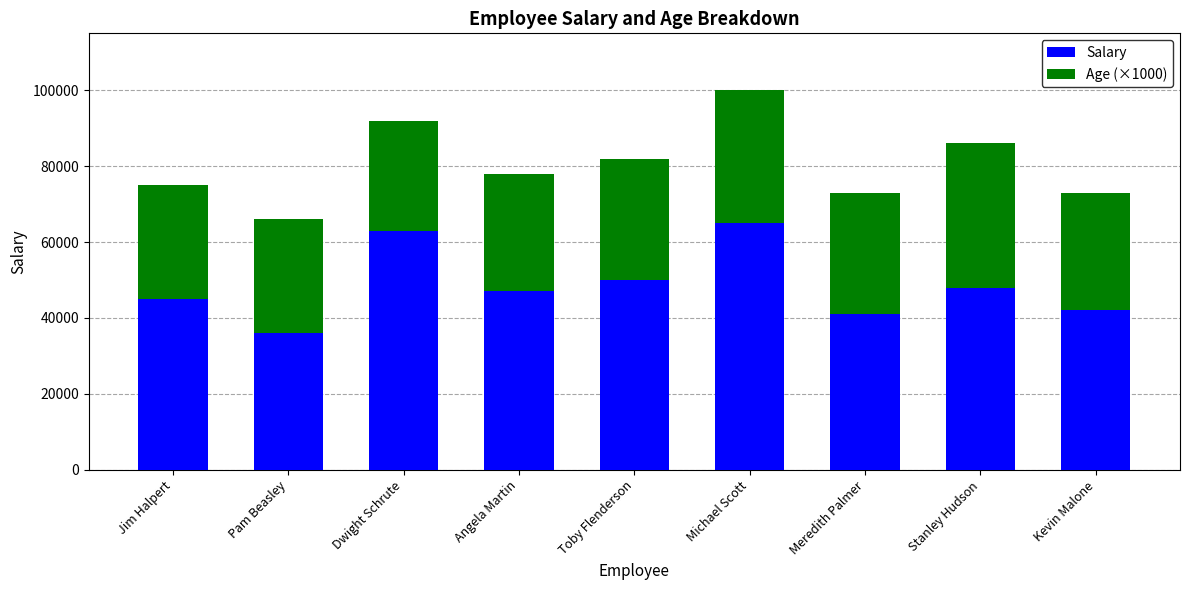

True or false: Salary has a value of 15510 at Dwight Schrute.

False